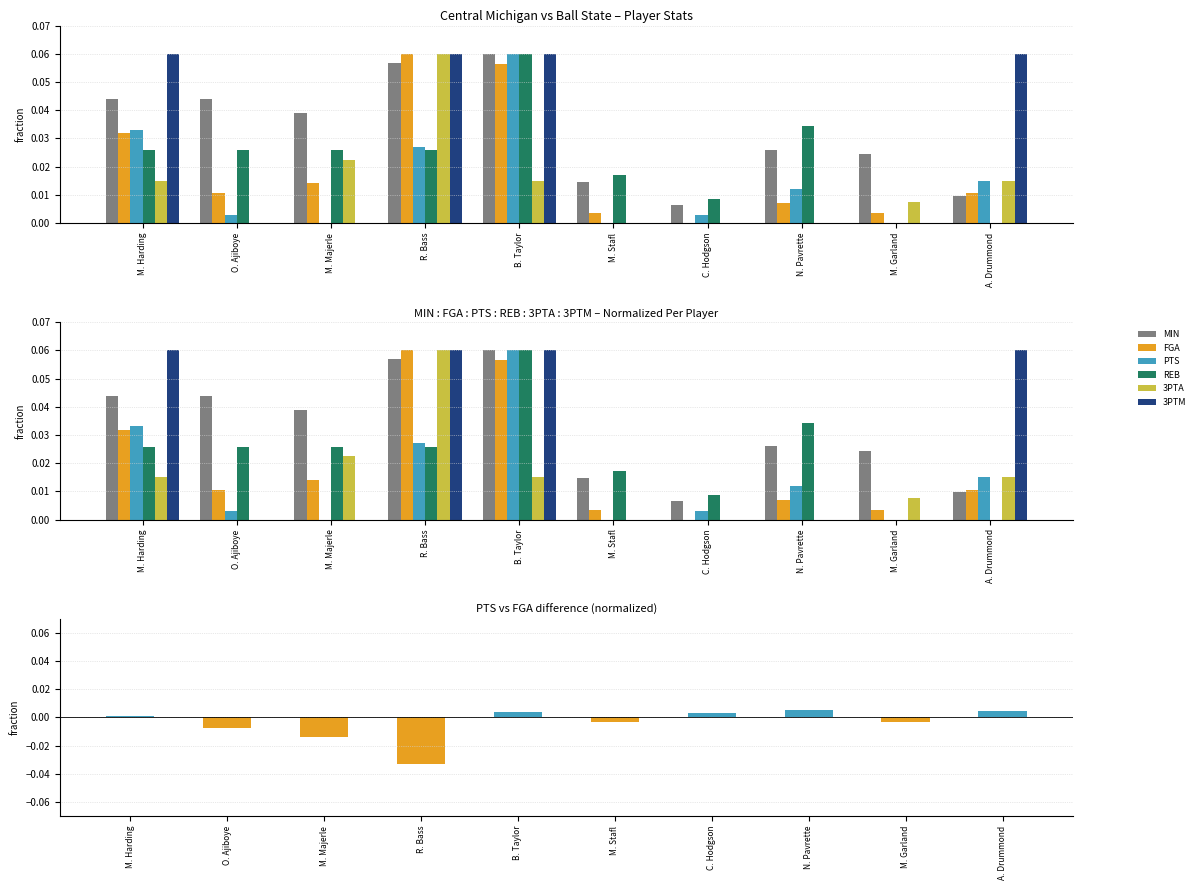

The MIN series shows 0.0 at O. Ajiboye. True or false?

False